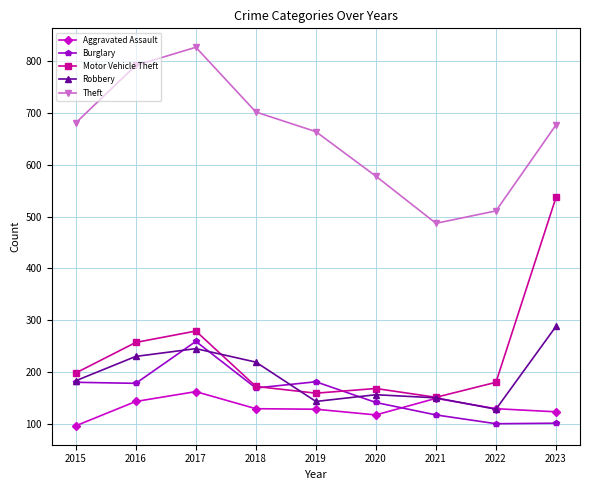

True or false: Theft and Burglary intersect in this chart.

False